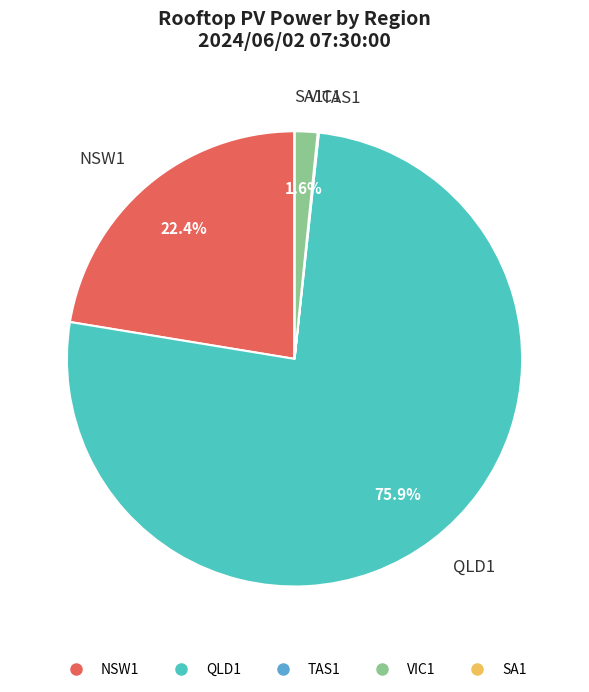

What is the majority slice?

QLD1